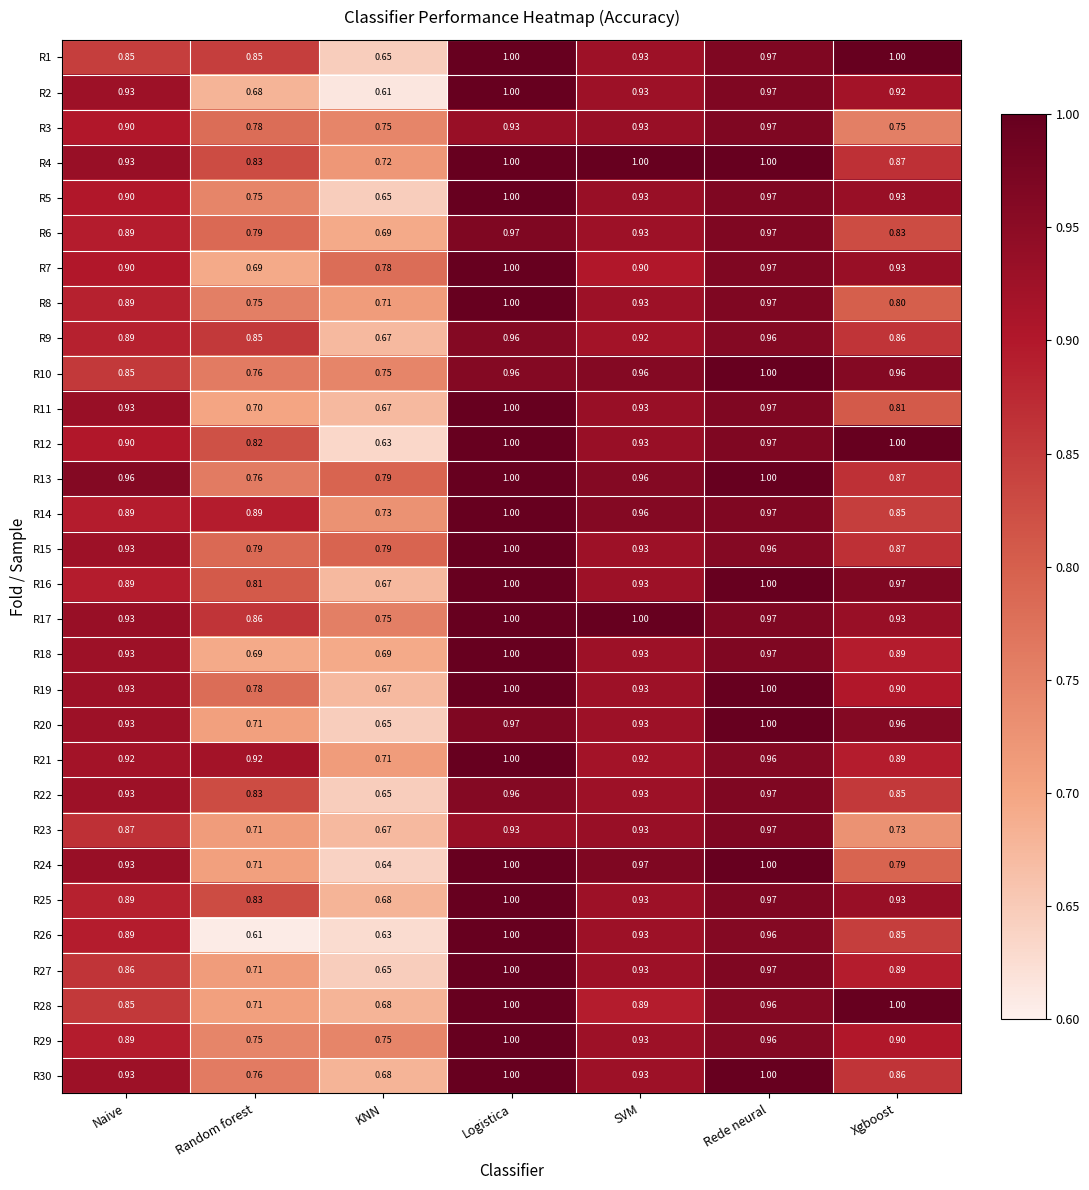

Where is R14 nearest to the value 0?

KNN